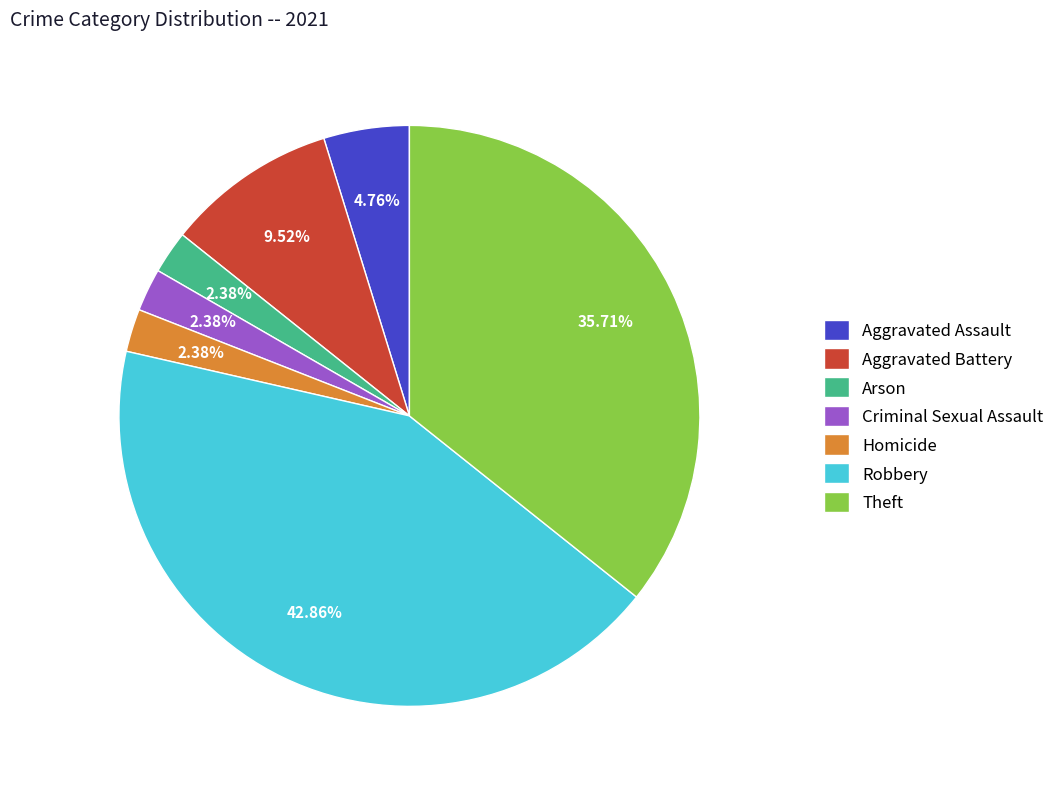

Which category has the biggest portion of the pie?

Robbery